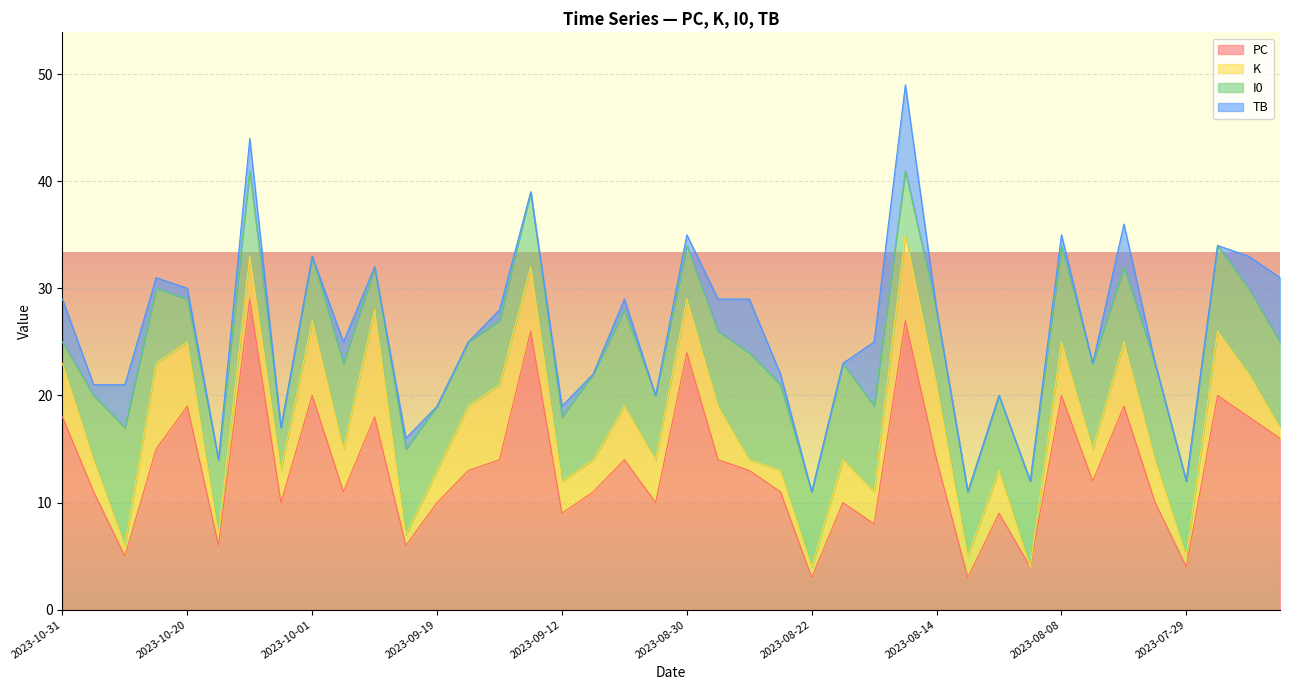

What is the spread (max minus min) of values at 2023-09-03?

13